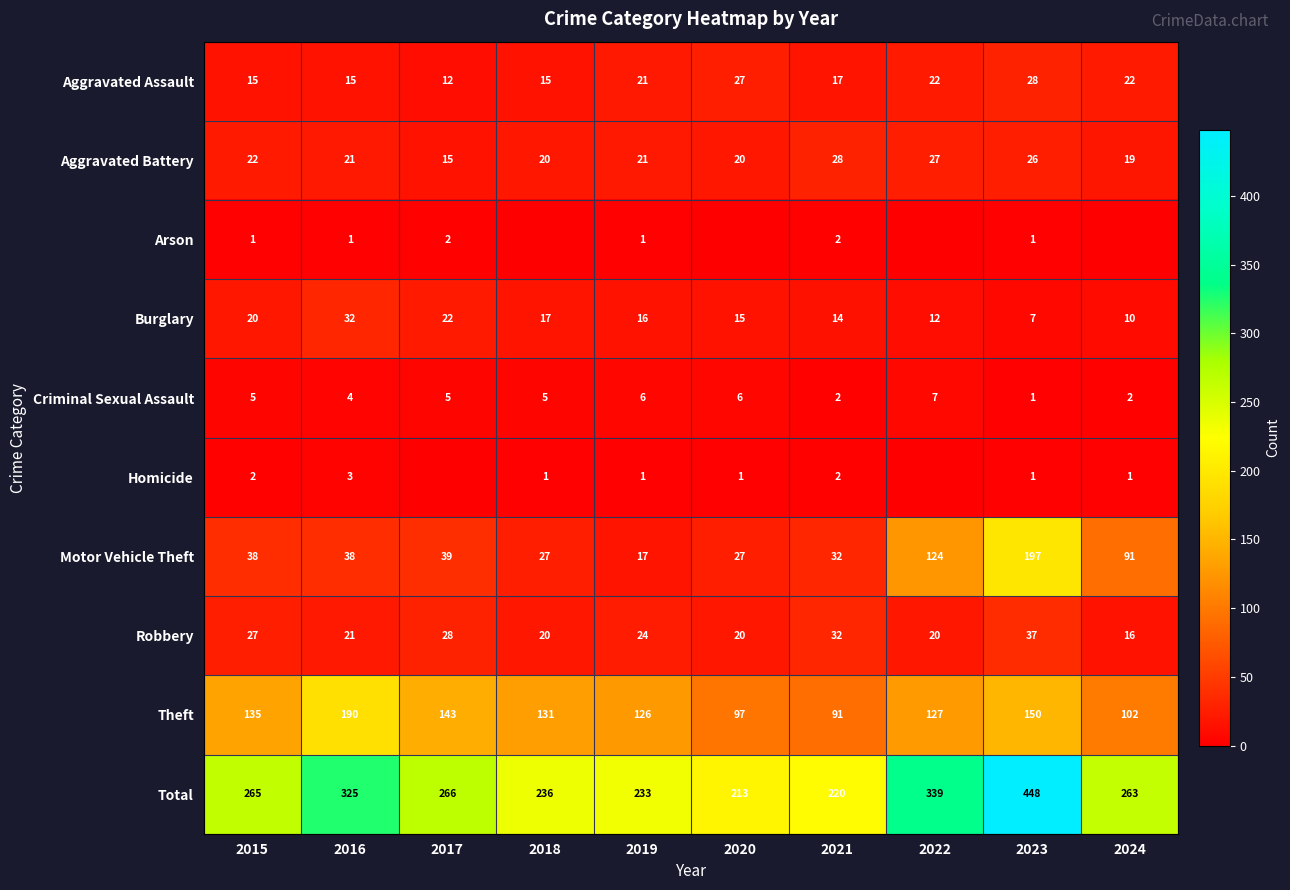

At which category is the sum across all series the highest?

2023